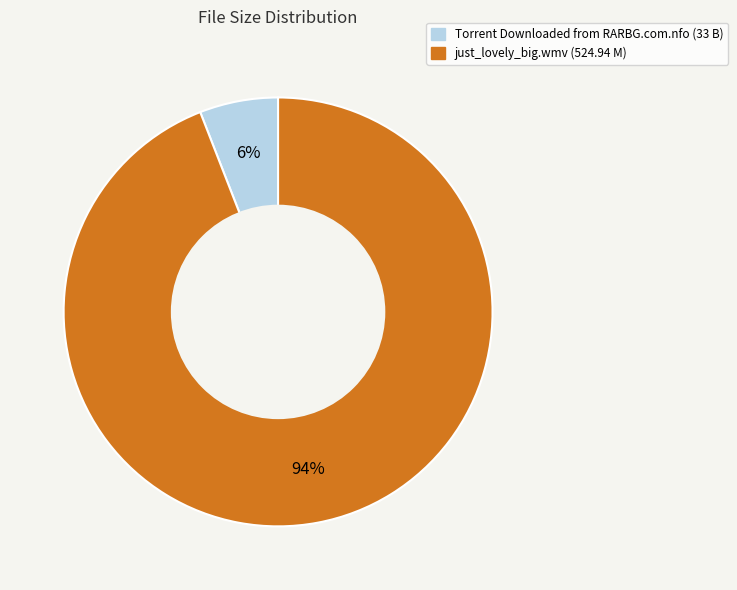

Count the number of slices in the pie.

2